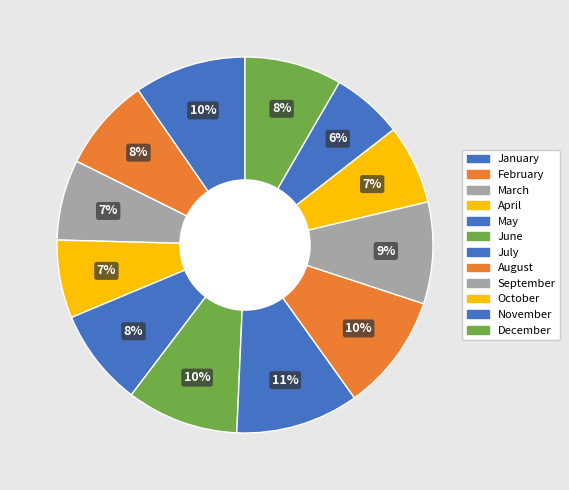

How many slices are in this pie chart?

12